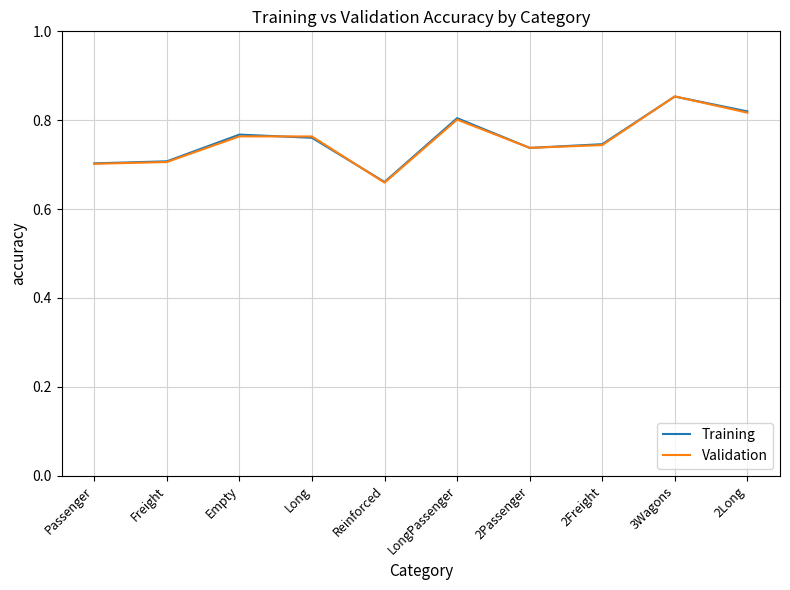

After their last crossing, which series has the higher values: Training or Validation?

Training